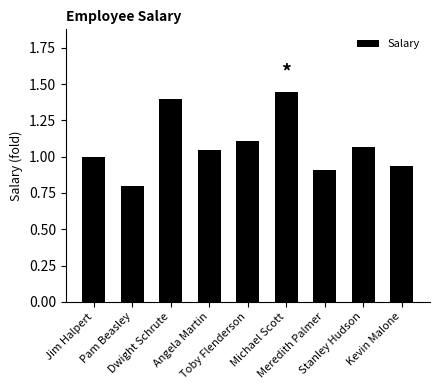

What is the minimum value shown in the chart?

0.8